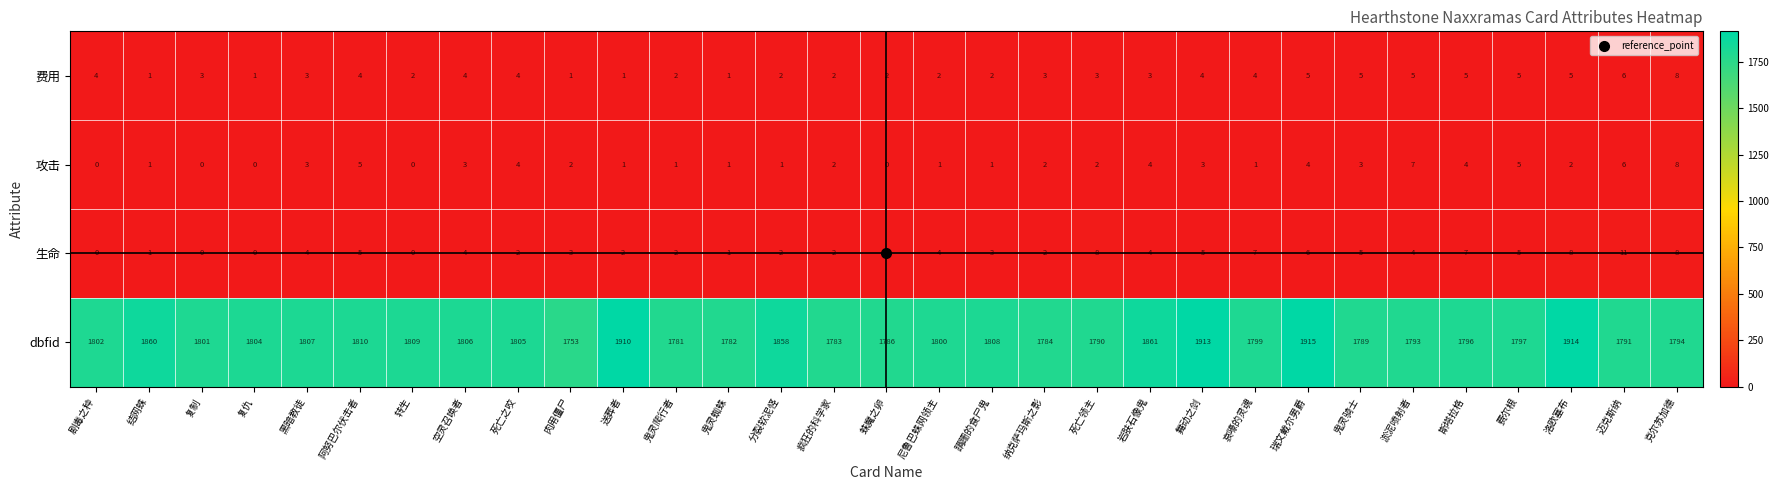

Which series has the widest spread of values?

dbfid